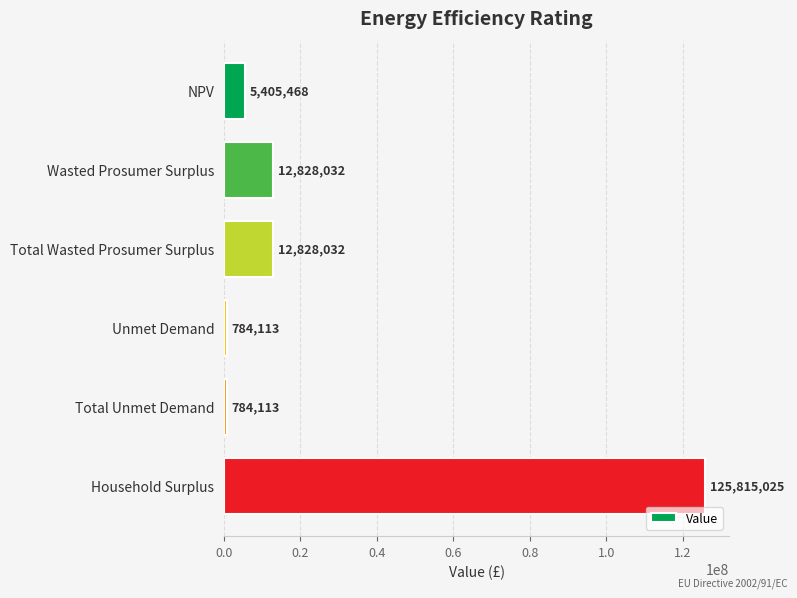

What position from the bottom is Unmet Demand?

3